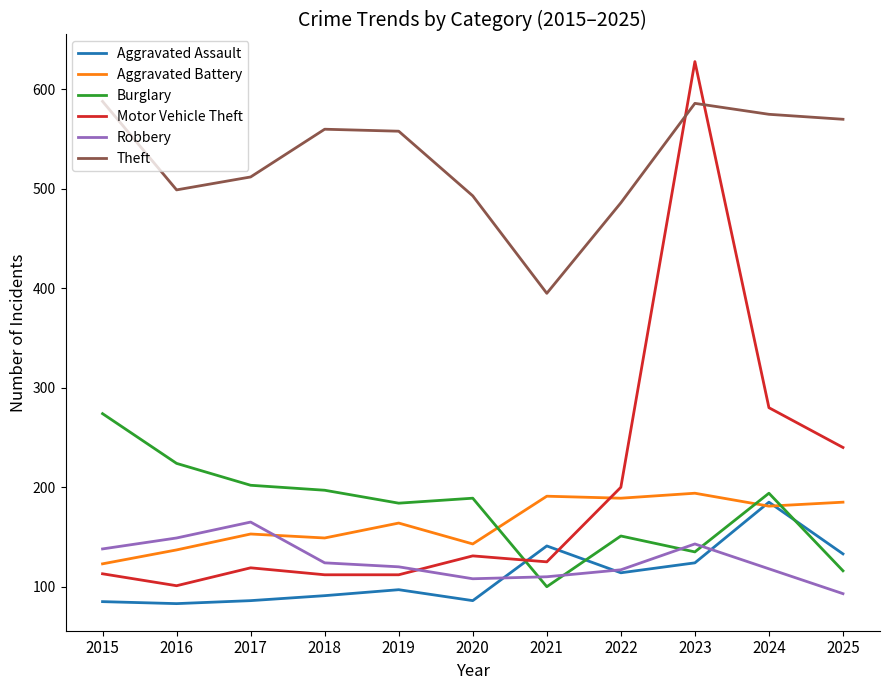

Where is the first local maximum for Burglary?

2020